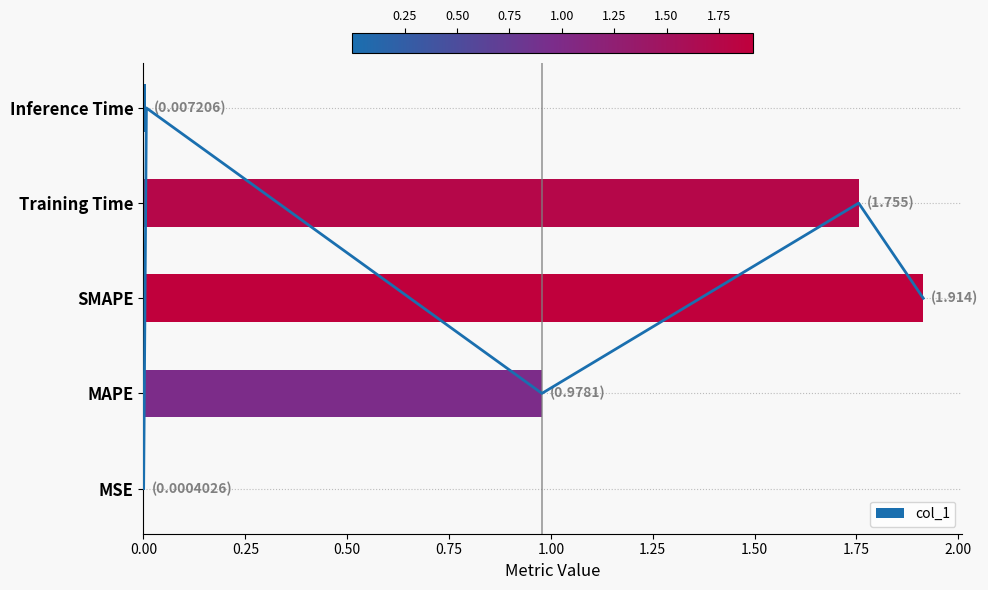

Is it true that col_1 equals 1.9 at SMAPE?

True